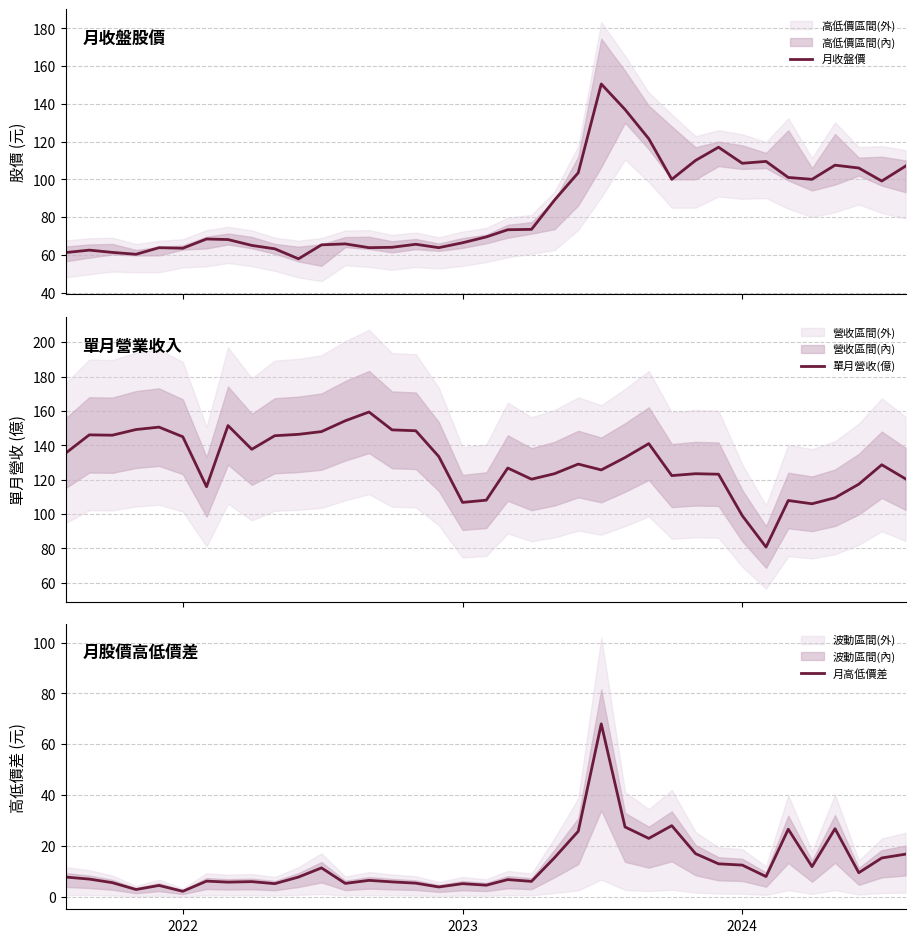

At how many categories does at least one series exceed 14?

37